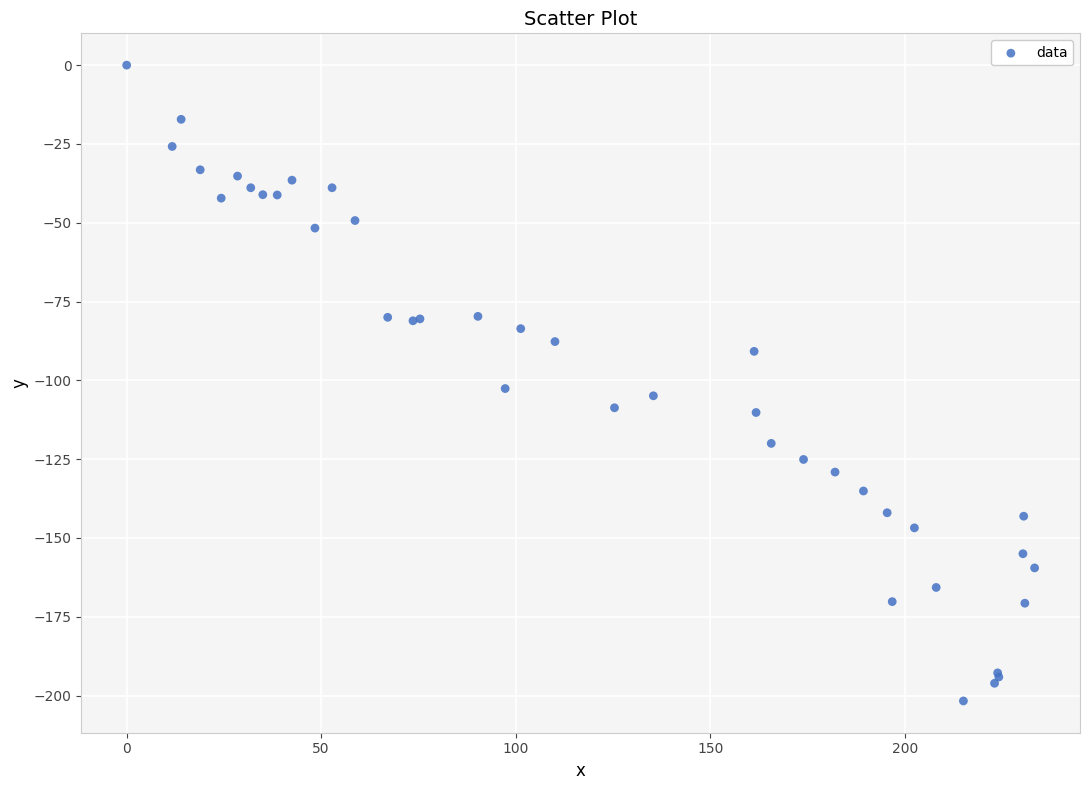

What Y value in the scatter plot is closest to -100?

-102.6